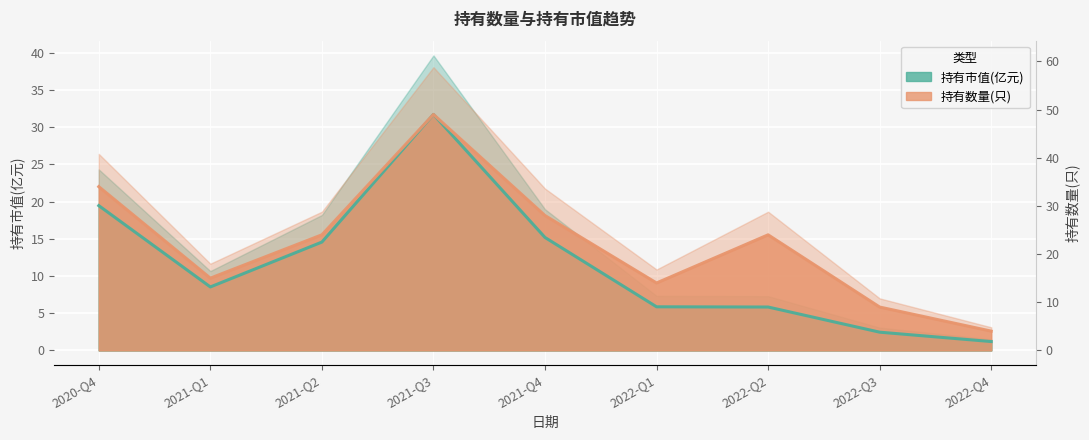

At 2021-Q3, list the series in order from smallest to largest.

持有市值(亿元), 持有数量(只)